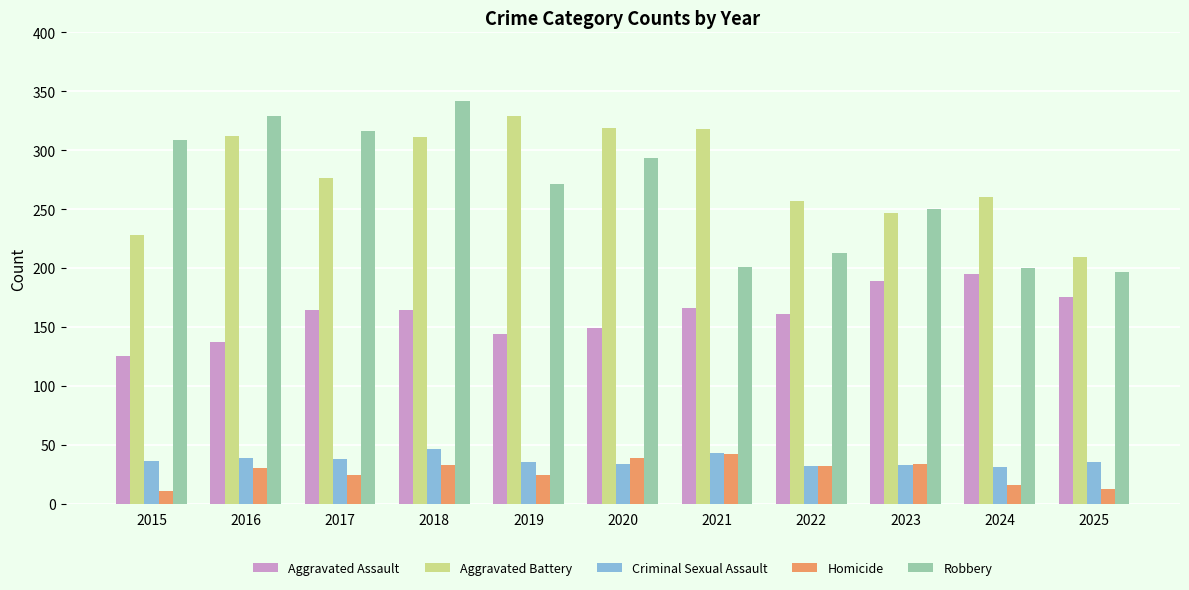

The Robbery series shows 201 at 2021. True or false?

True